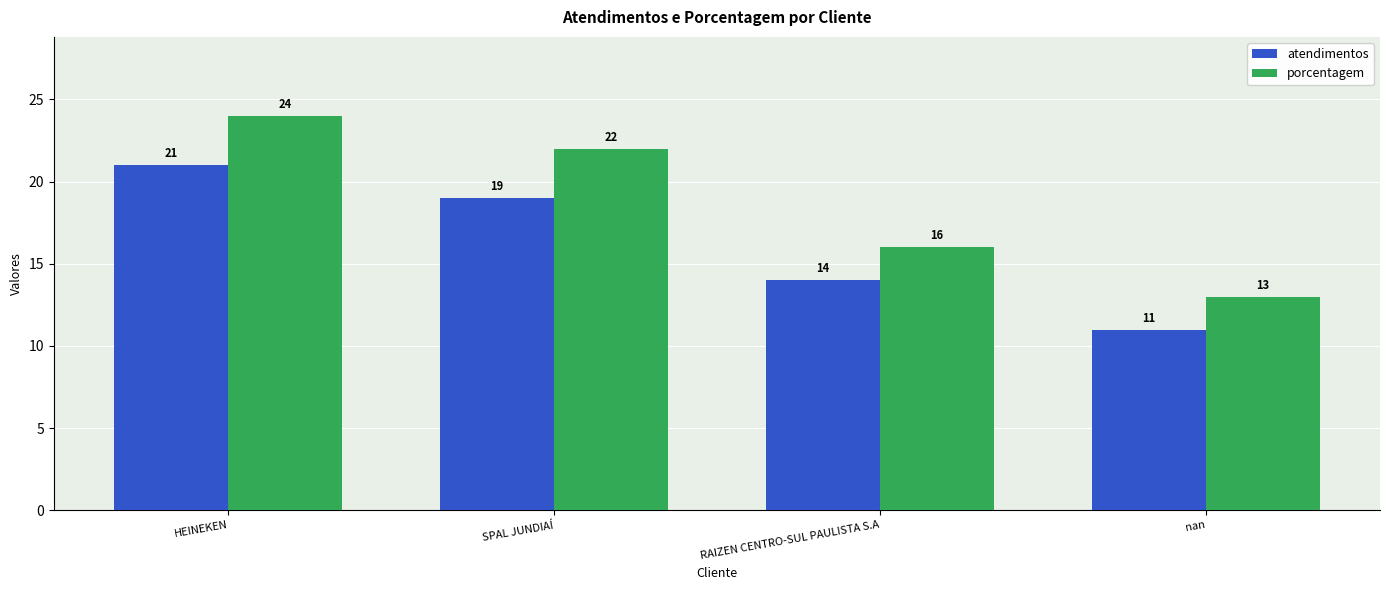

How many data points in porcentagem are less than 22?

2